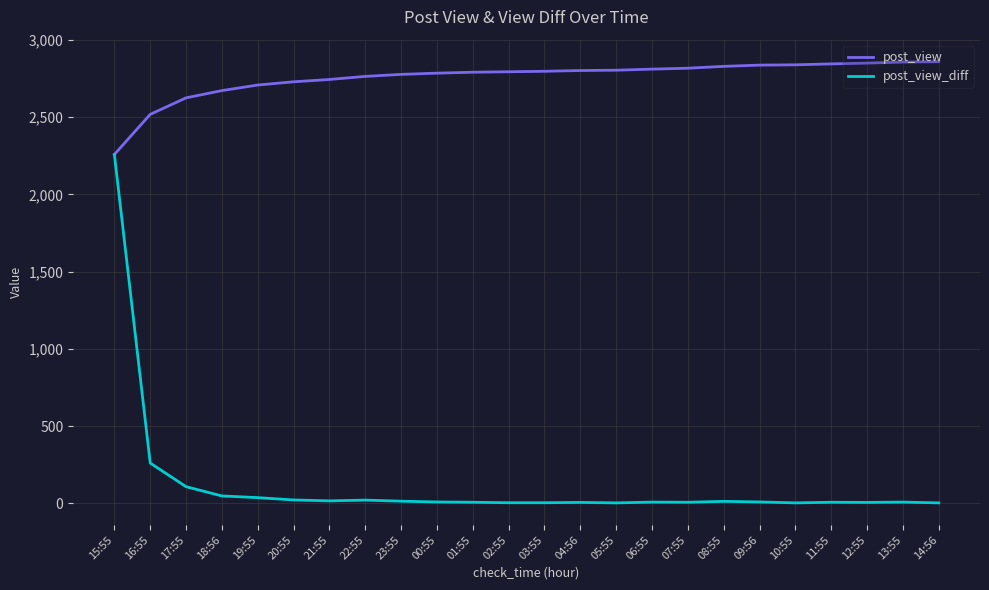

Rank the series at 11:55 from highest to lowest value.

post_view, post_view_diff